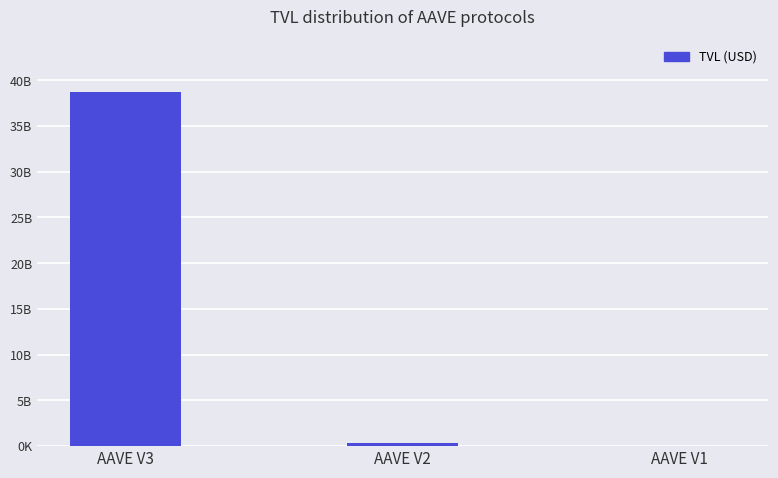

Between AAVE V3 and AAVE V1, which is larger?

AAVE V3